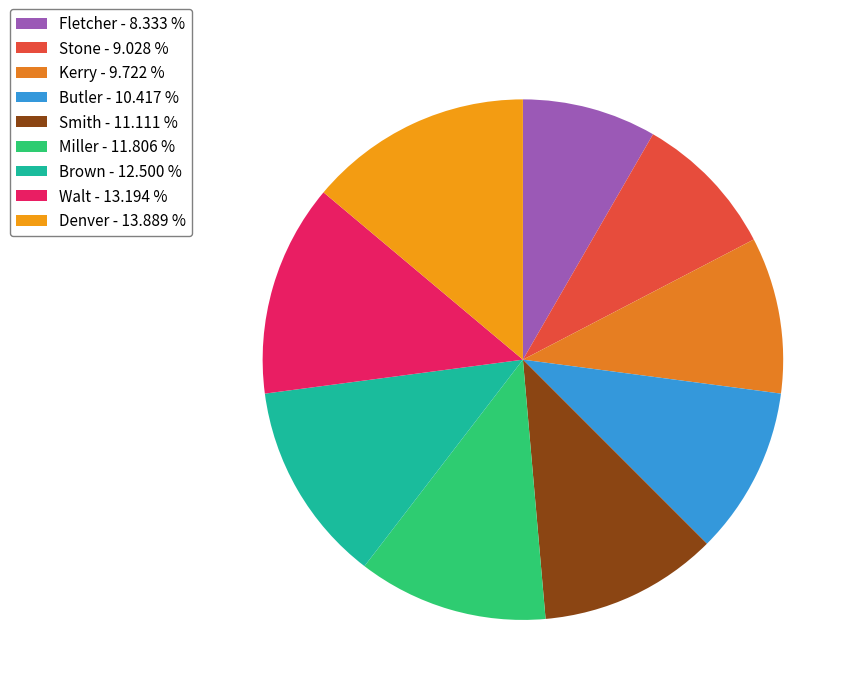

Which category has the smallest portion of the pie?

Fletcher